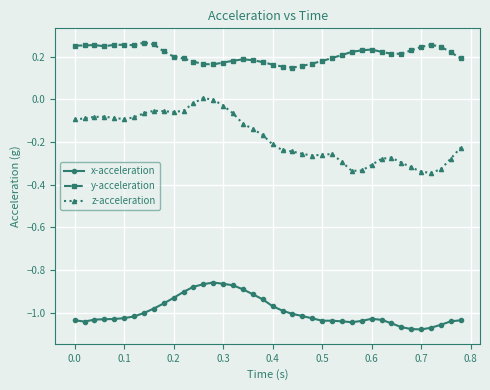

True or false: y-acceleration and x-acceleration cross at least once.

False